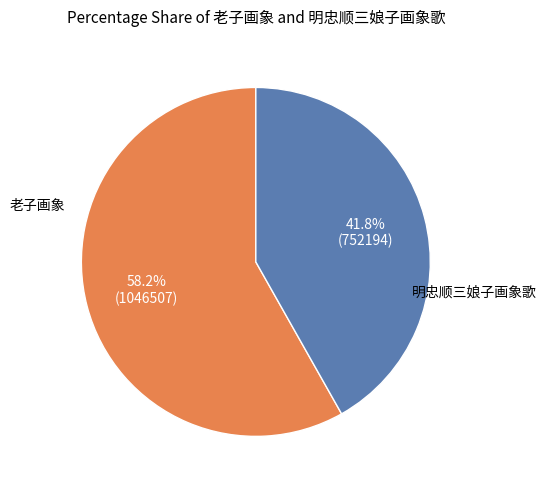

Is there any slice that represents more than half of the pie?

Yes